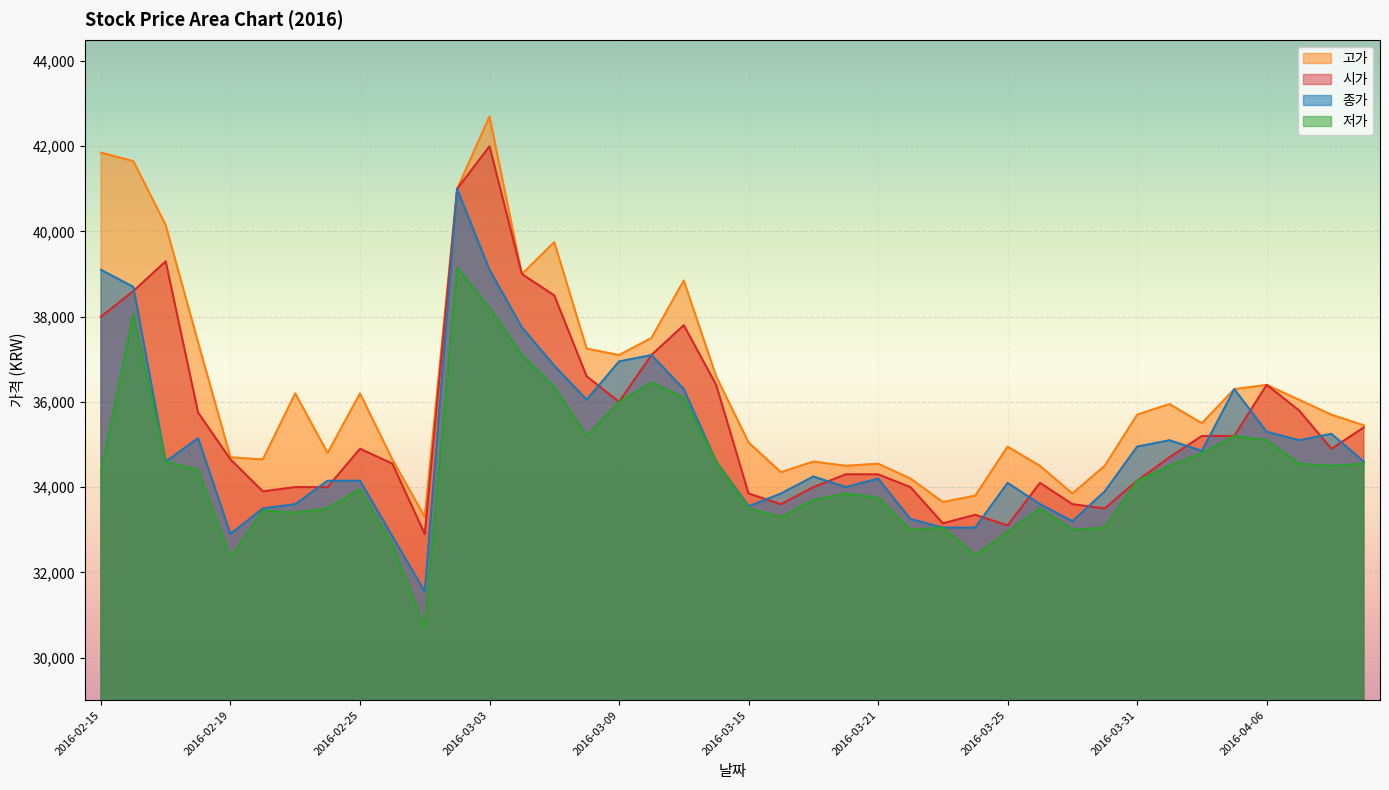

What is the total value across all series at 2016-02-19?

134600